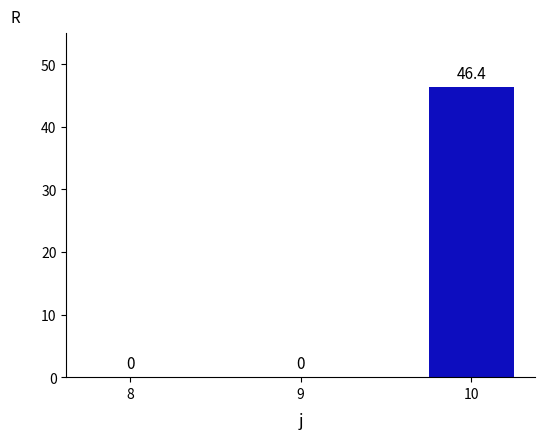

Are the bars grouped side by side (vs. stacked)?

No